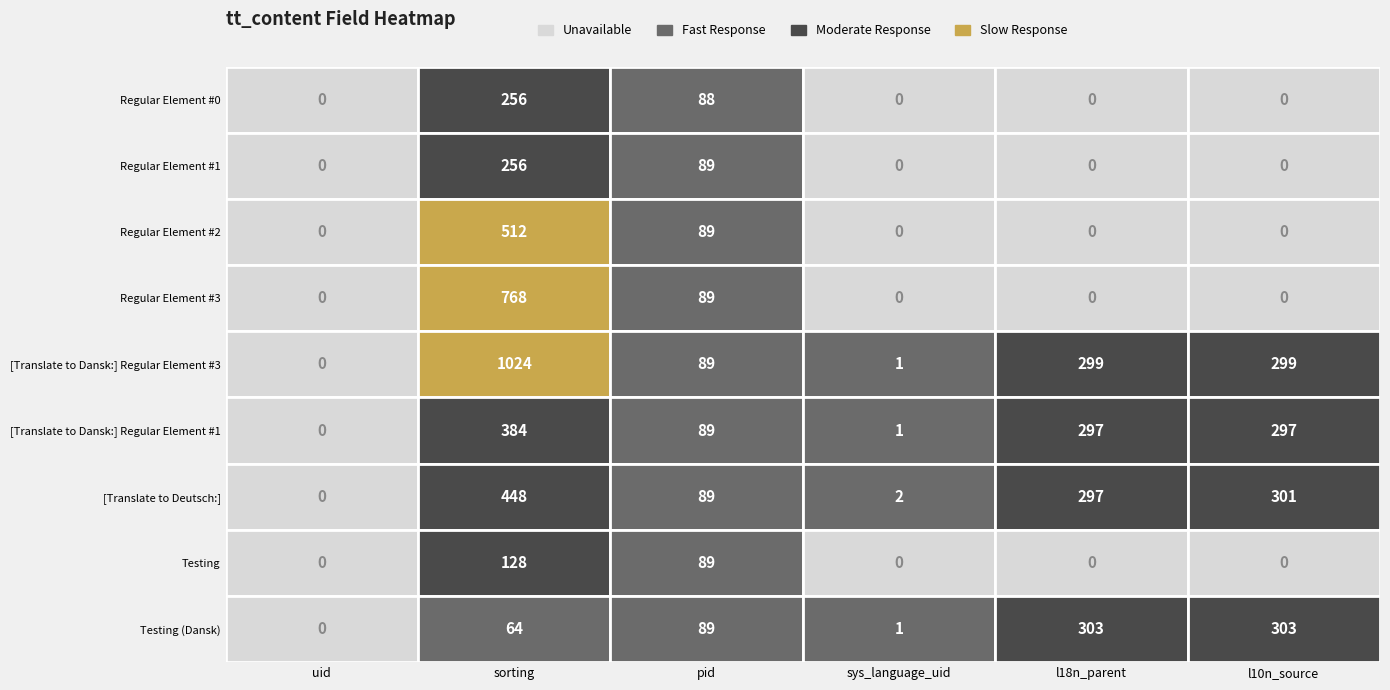

Where does the [Translate to Dansk:] Regular Element #3 series first go above 299?

sorting